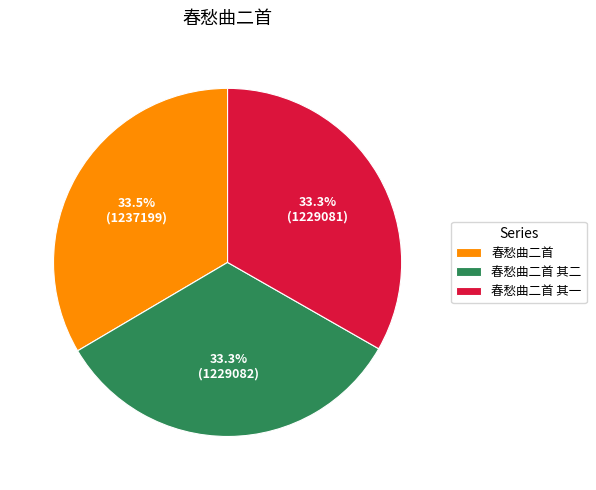

To the nearest percent, what portion does 春愁曲二首 其一 represent?

33%